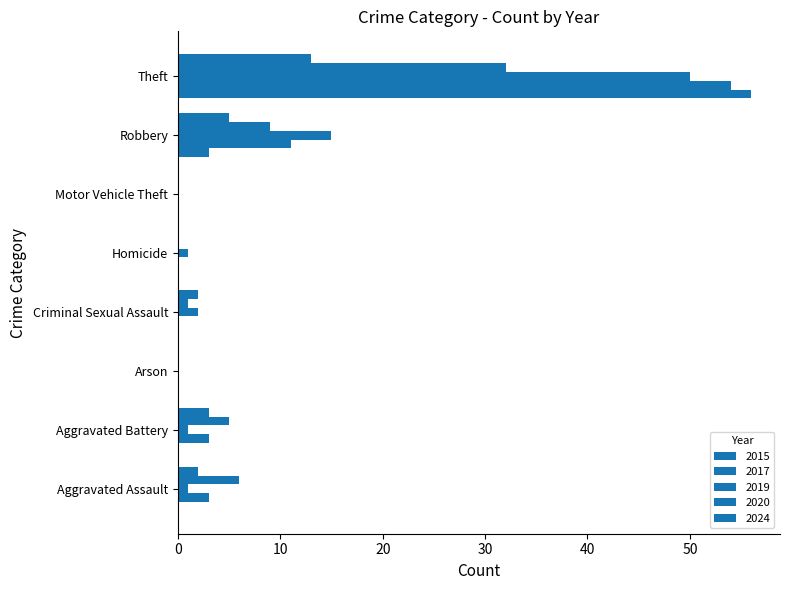

Count the number of categories in the chart.

8